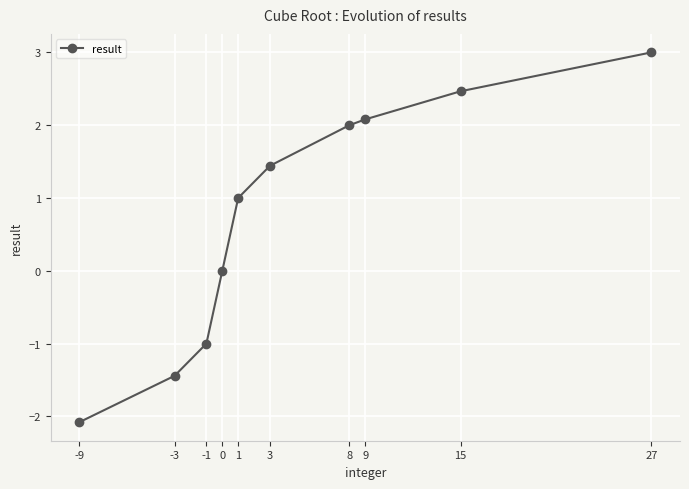

What is the ratio of the value at 8 to the value at 3?

1.4